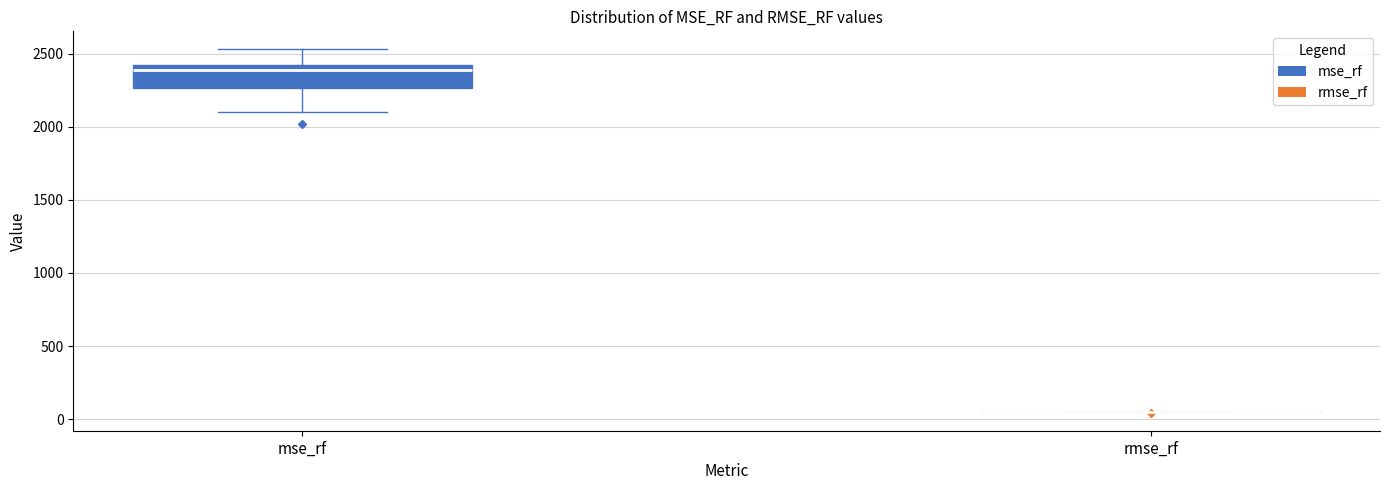

Which box is the tallest, from its lower edge to its upper edge?

mse_rf